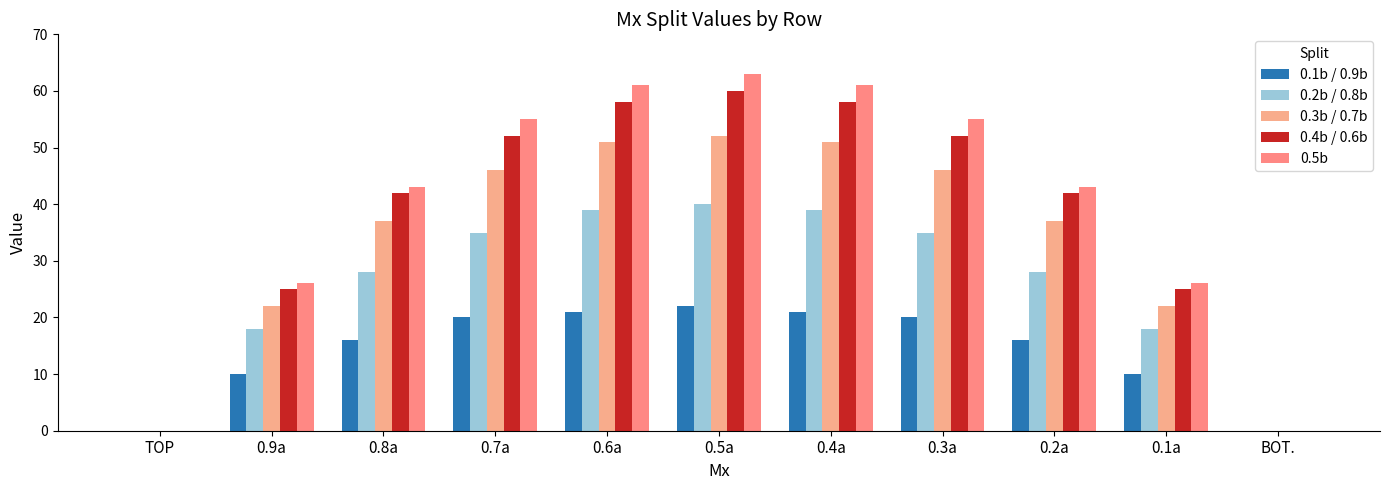

Is it true that 0.3b / 0.7b equals 46 at 0.7a?

True